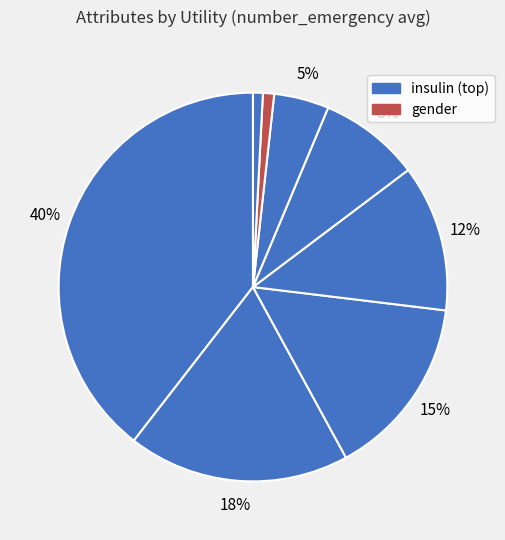

To the nearest percent, what is the average slice percentage?

12%